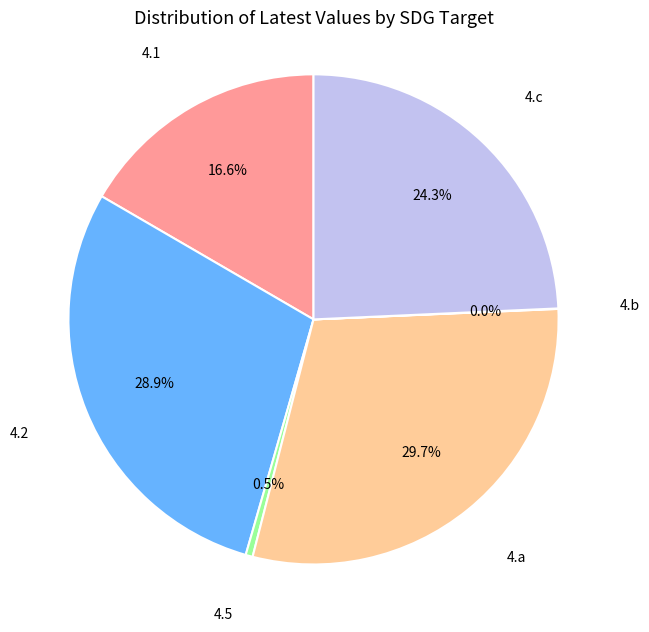

Is there any slice that represents more than half of the pie?

No